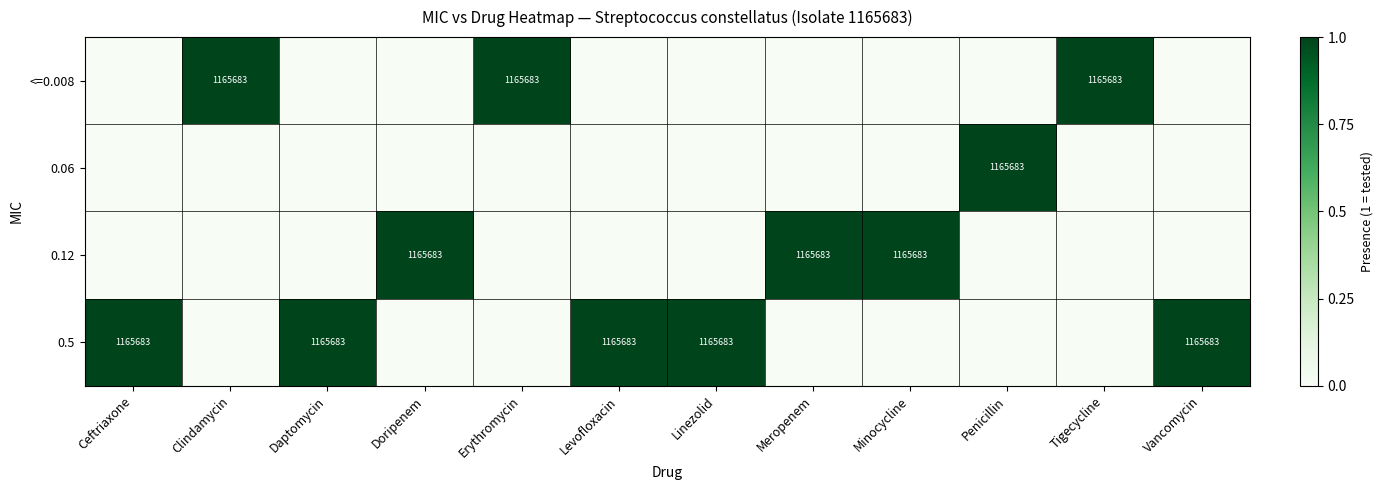

The value of 0.5 at Levofloxacin is 1977512. True or false?

False